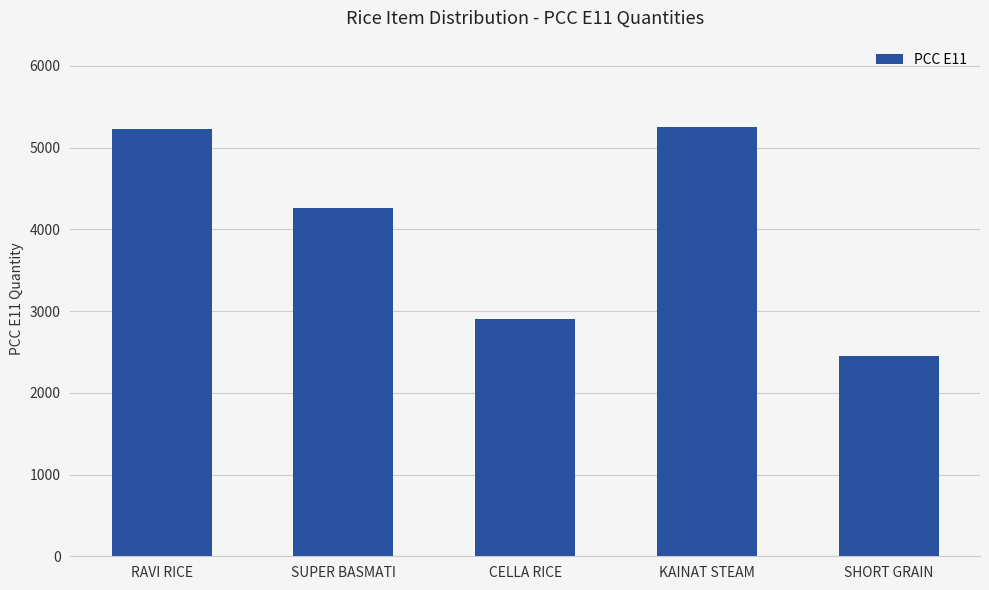

What is the difference between the values at CELLA RICE and KAINAT STEAM?

2353